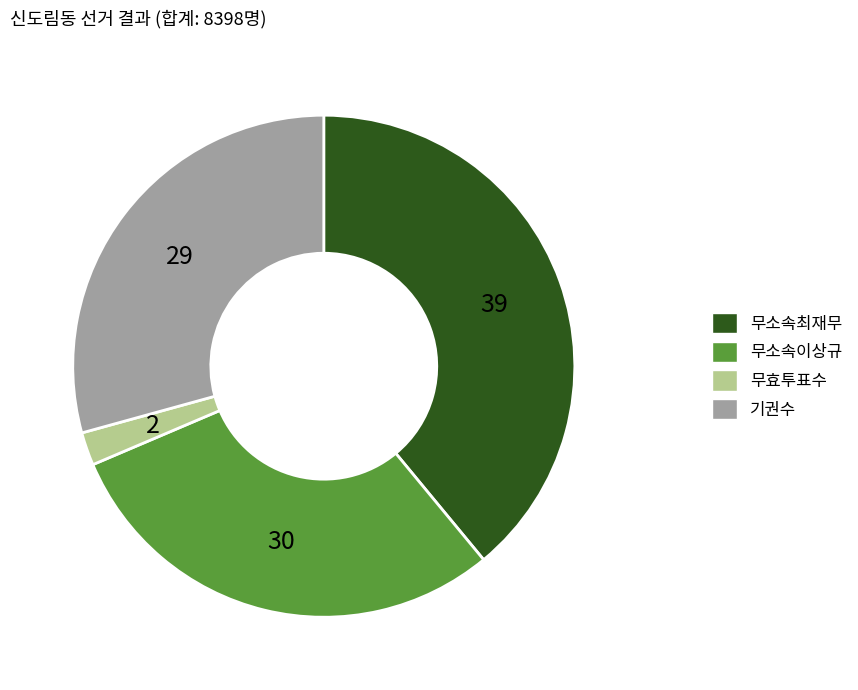

Do 무소속최재무 and 무소속이상규 together represent more than half of the pie?

Yes